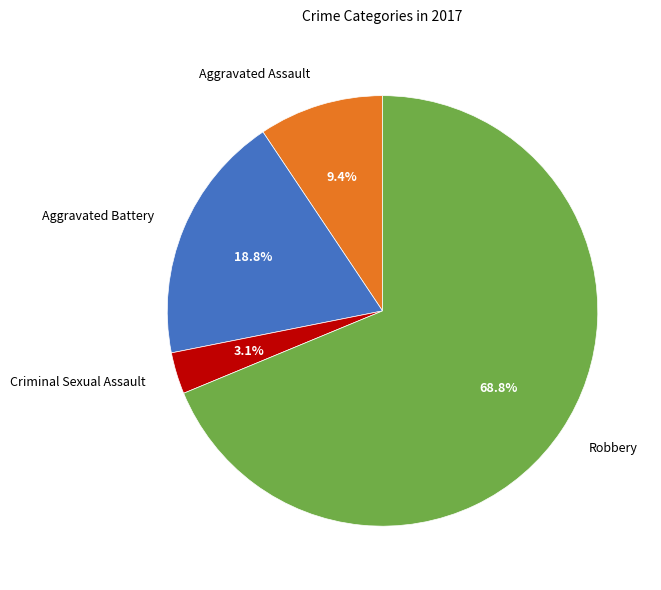

To the nearest percent, what is the combined percentage of Robbery and Criminal Sexual Assault?

72%